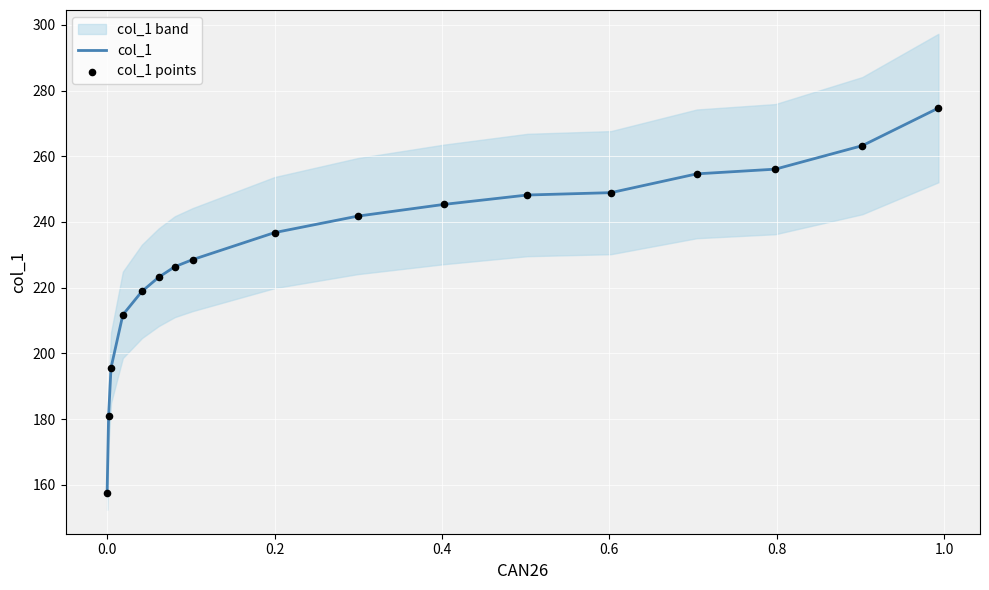

Which series has the largest Y range (max minus min)?

col_1